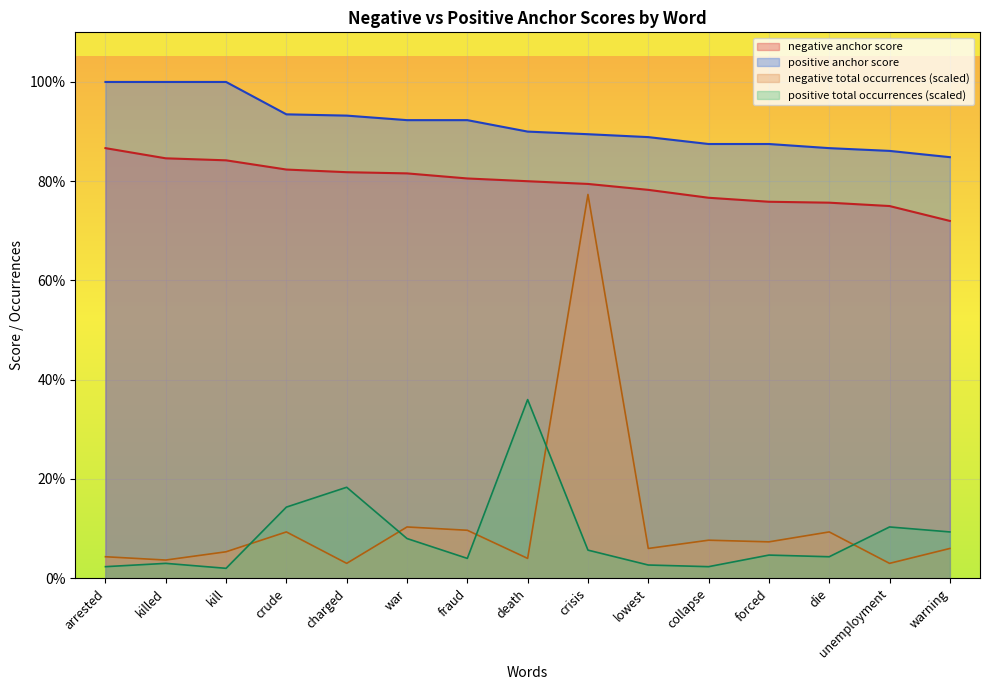

List the labels in order of negative total occurrences value, largest first.

crisis, war, fraud, crude, die, collapse, forced, lowest, warning, kill, arrested, death, killed, charged, unemployment